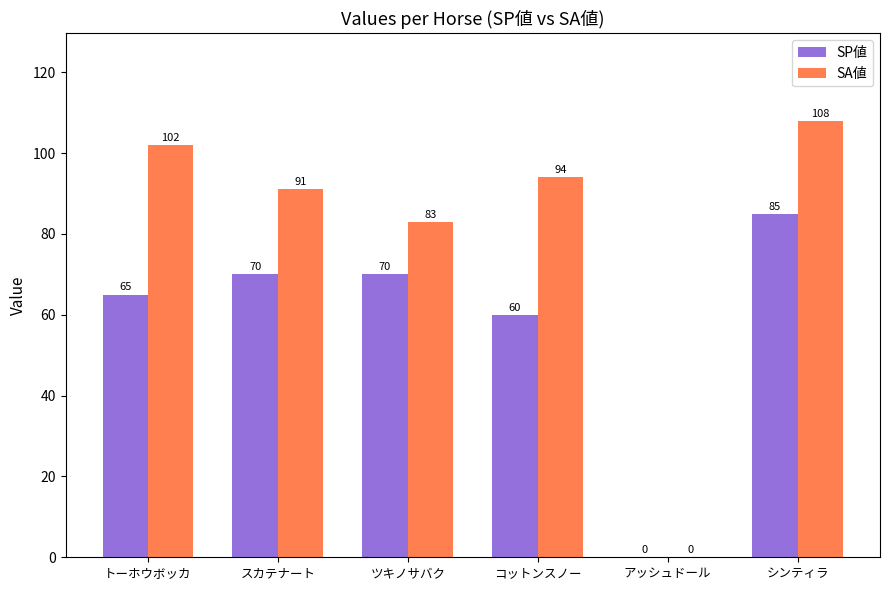

What is the sum of the SA値 values at コットンスノー and スカテナート?

185